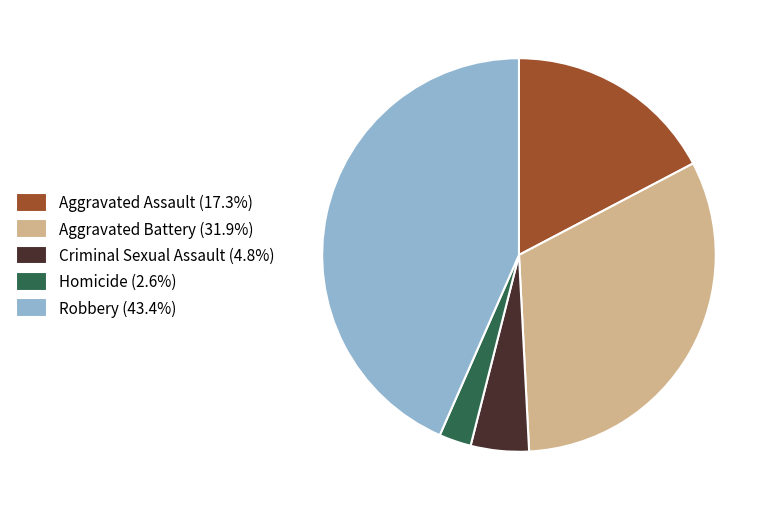

Do Aggravated Assault (17.3%) and Robbery (43.4%) together represent more than half of the pie?

Yes